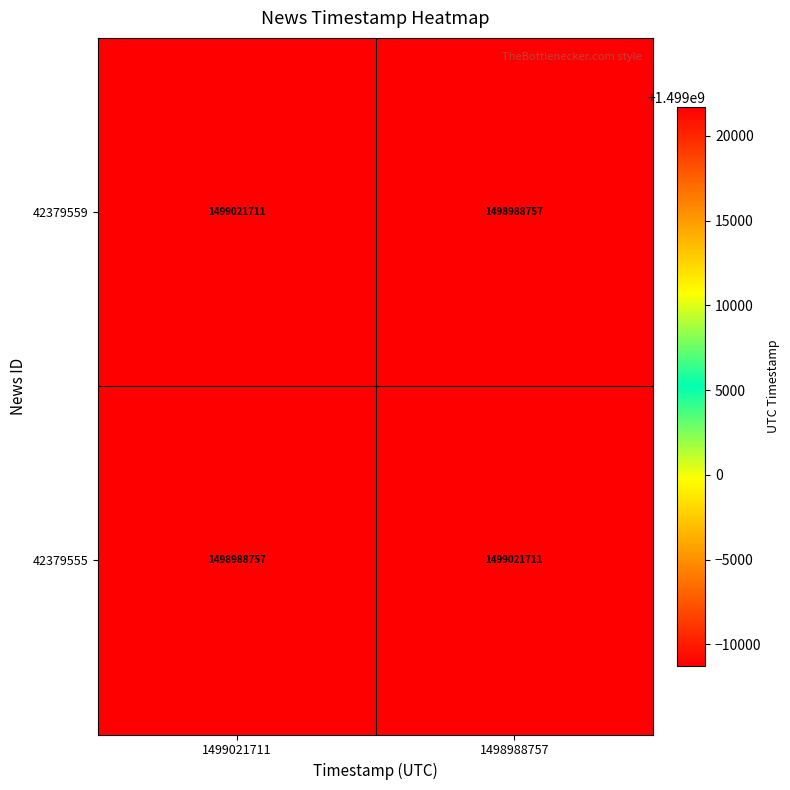

Reading left to right, extract all data points from this chart.

42379559: 1499021711=1499021711	1498988757=1498988757
42379555: 1499021711=1498988757	1498988757=1499021711